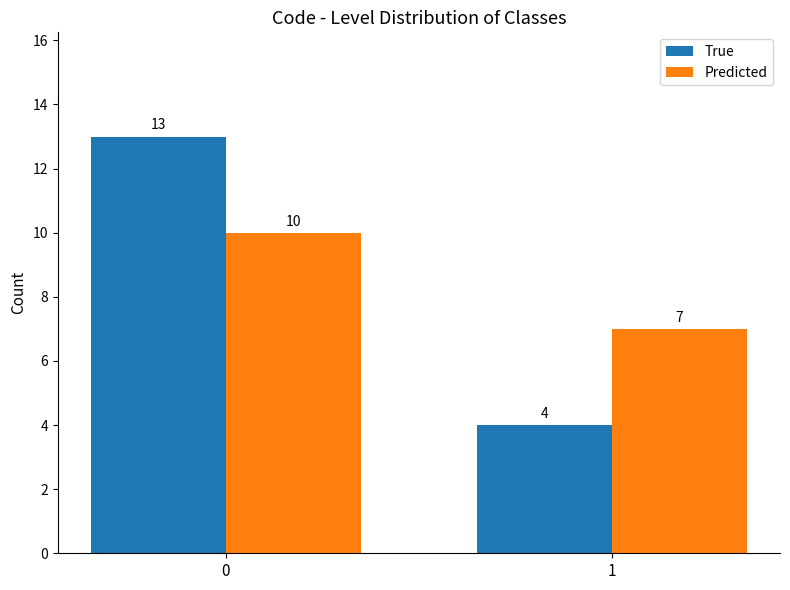

Is it true that True equals 4 at 1?

True